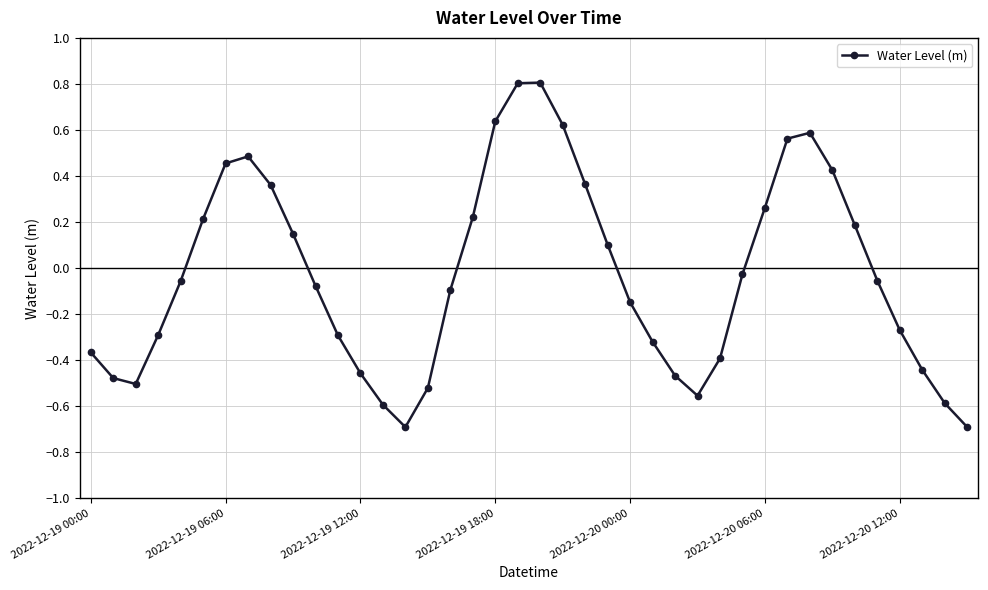

How many interior local peaks (higher than both neighbors) does the data have?

3